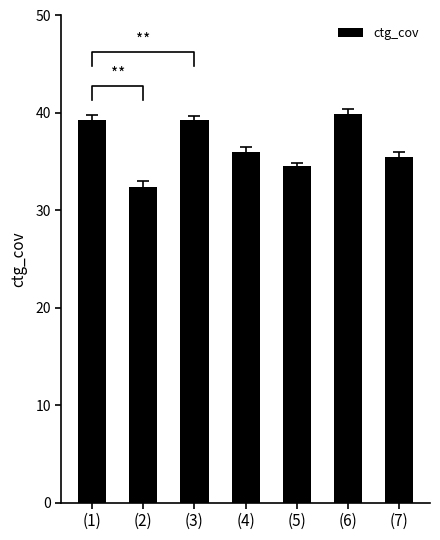

What is the minimum value shown in the chart?

32.4